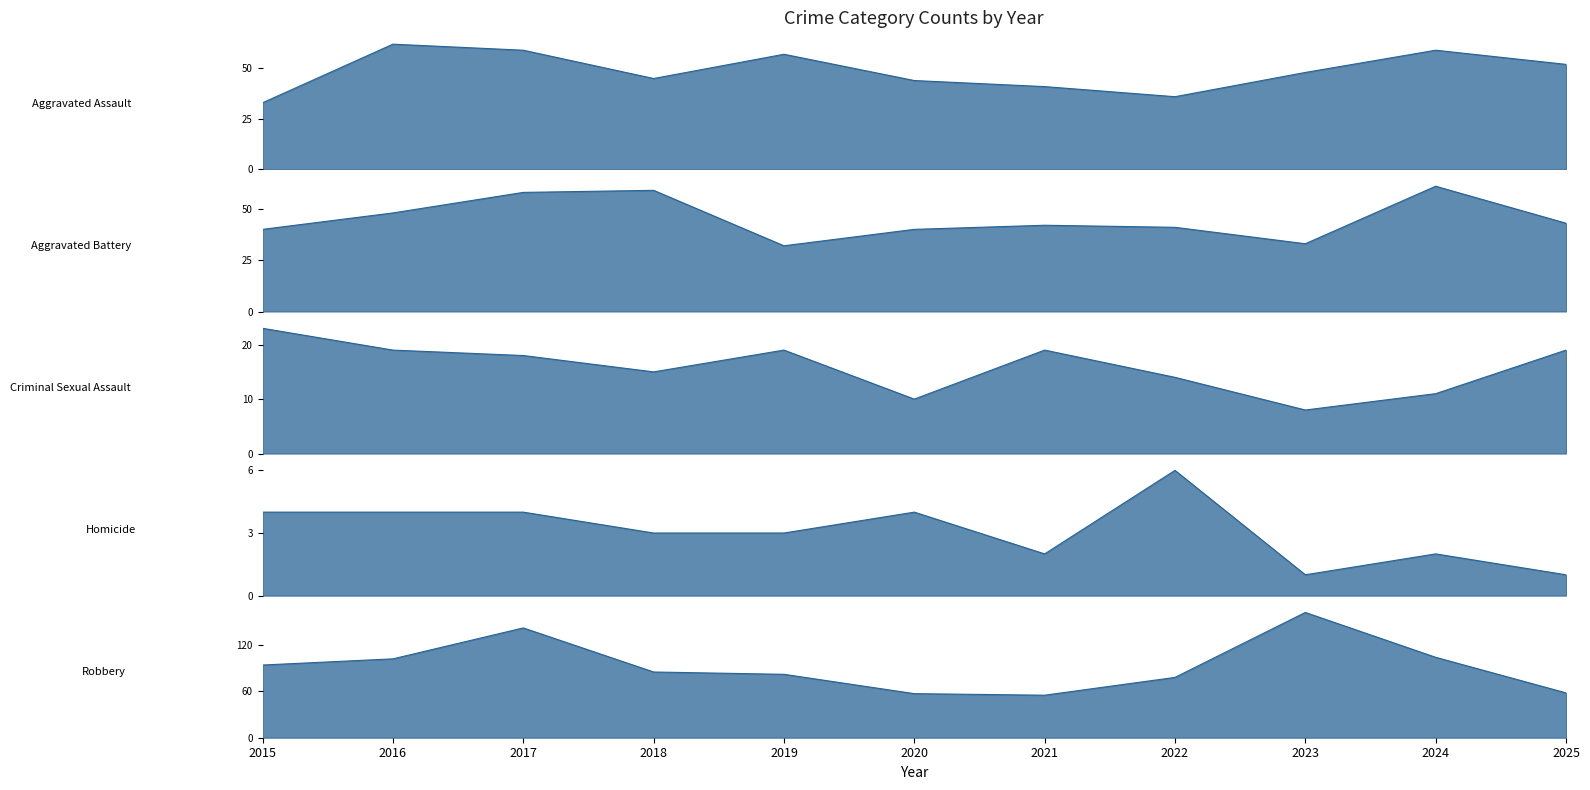

Rank the series at 2017 from highest to lowest value.

Robbery, Aggravated Assault, Aggravated Battery, Criminal Sexual Assault, Homicide